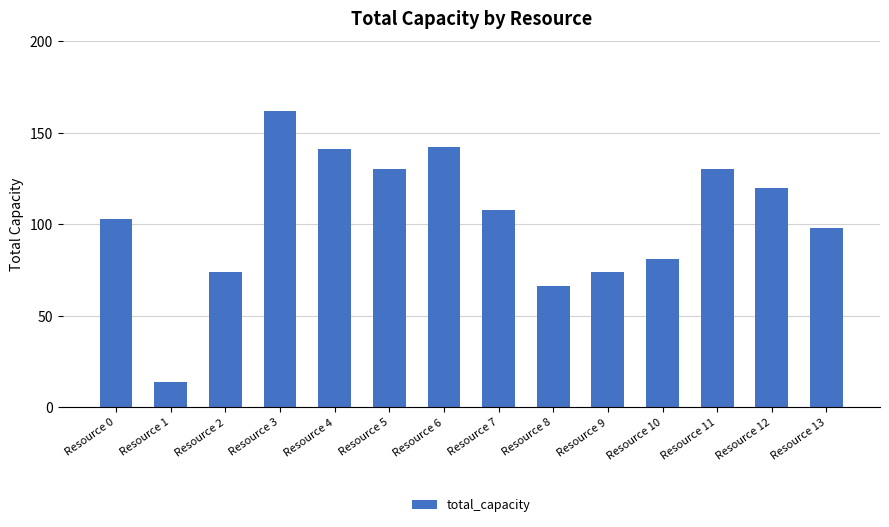

Read the value at Resource 0, to the nearest 50.

100